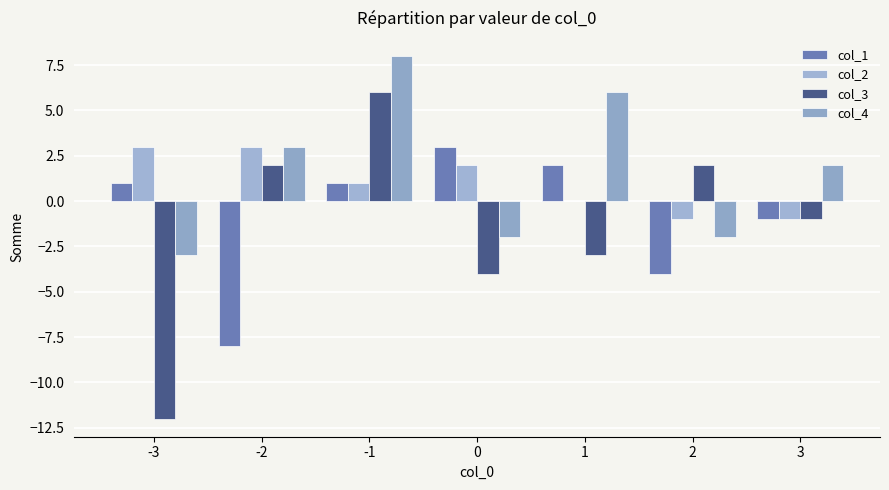

The value of col_1 at 1 is 2. True or false?

True